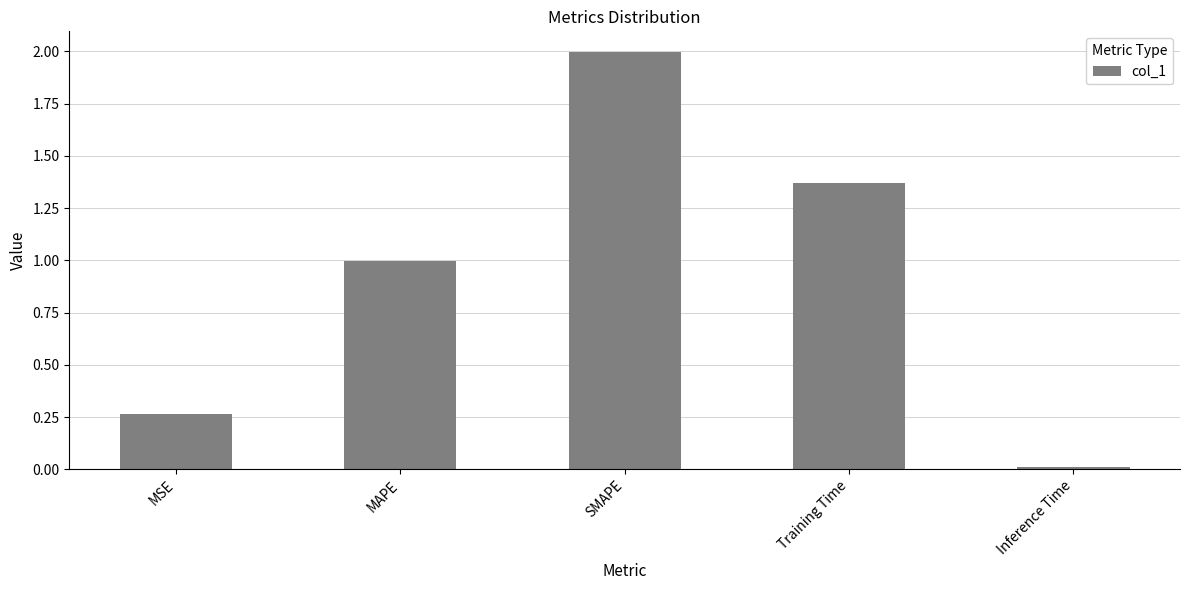

What is the difference between the maximum and minimum values?

2.0